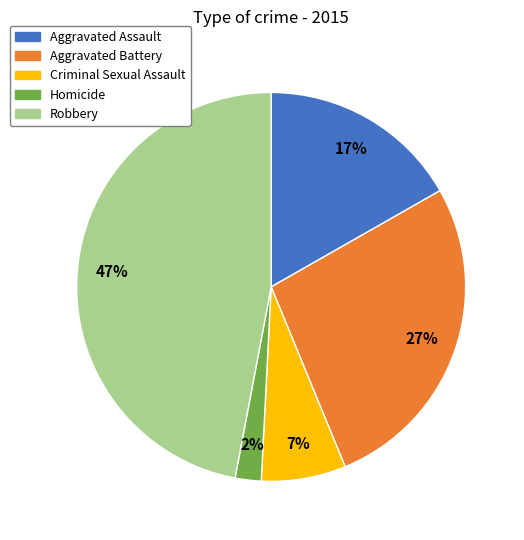

Is there any slice that represents more than half of the pie?

No